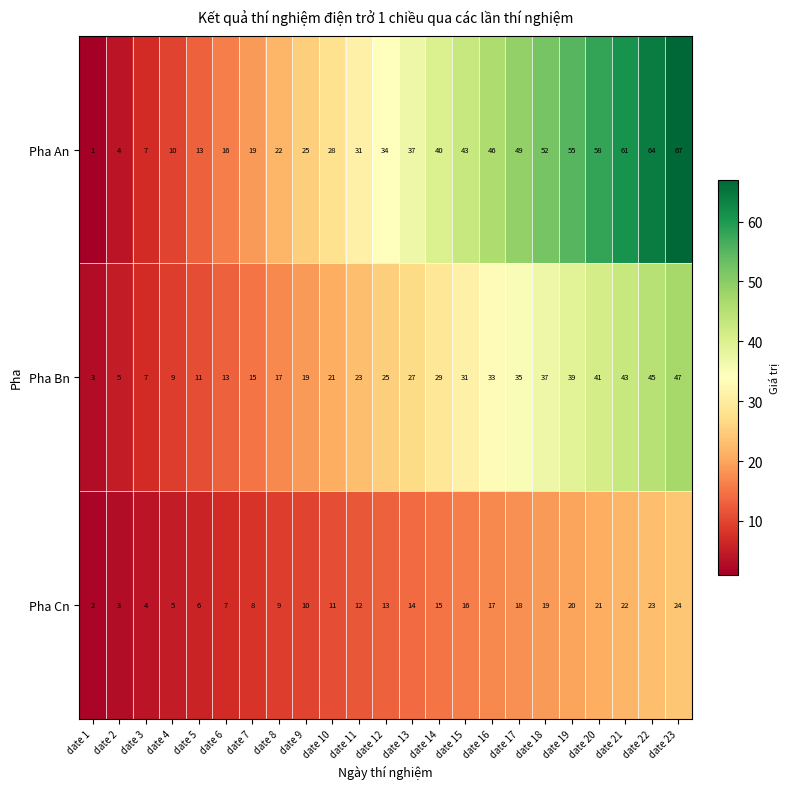

What value does the Pha Bn series have at date 12, to the nearest 5?

25